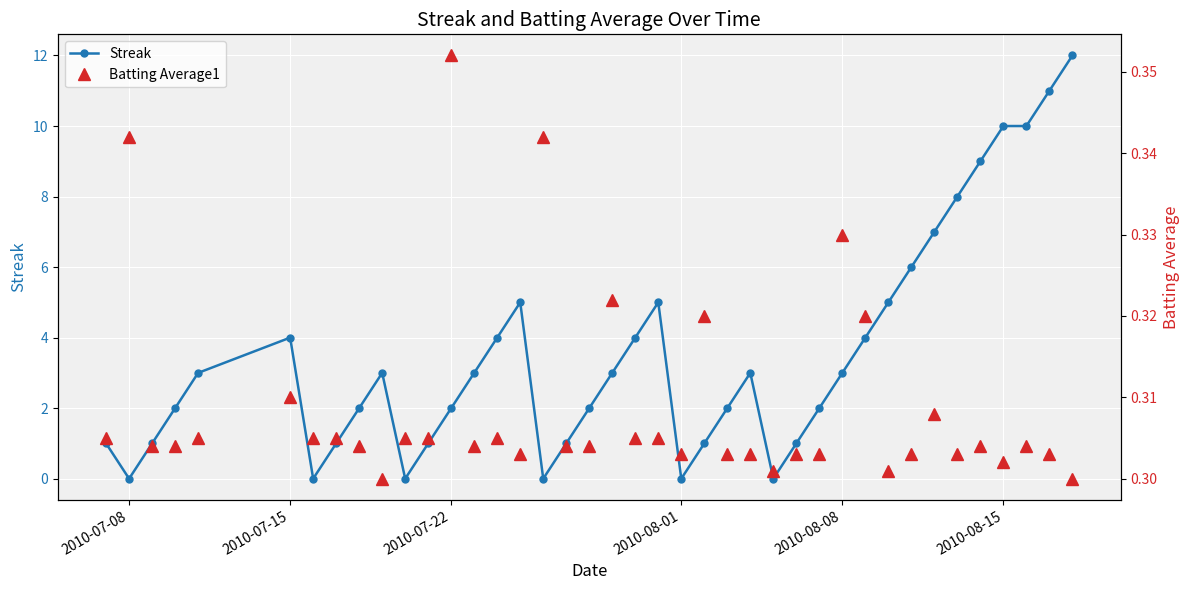

What is the value of the Streak point at the 31st from the left?

4.0